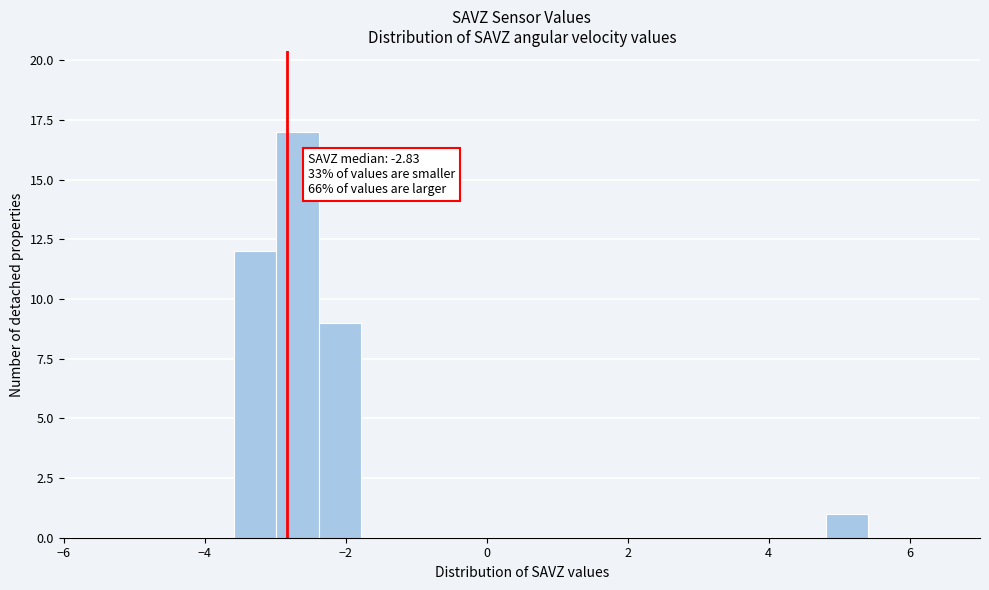

Read against the x-axis, roughly where is the centre of the tallest bar?

-2.6